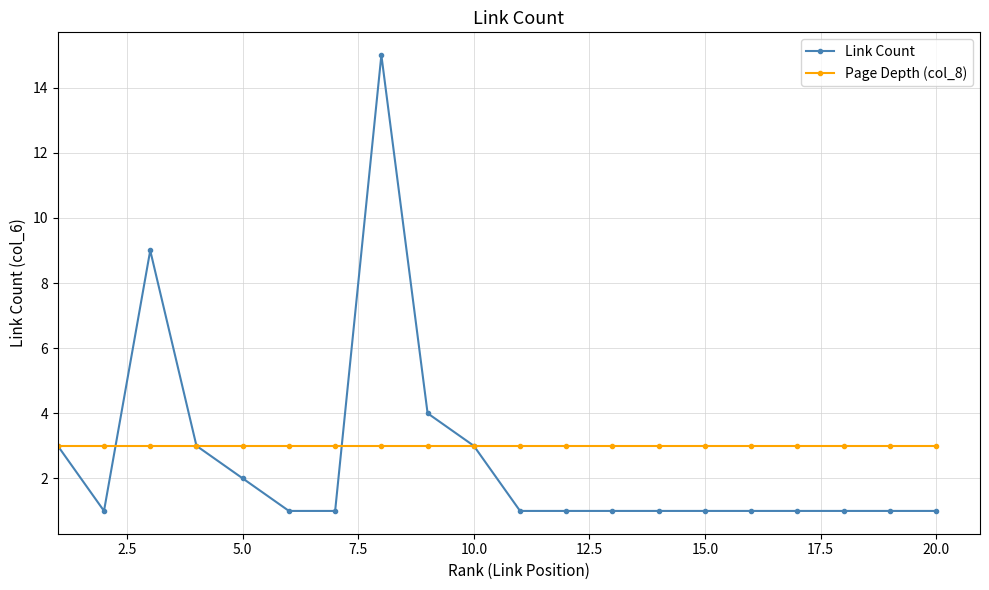

How many data points does each series have?

20